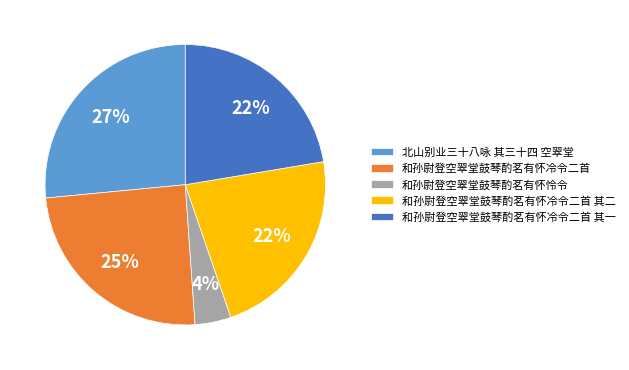

Which category has the biggest portion of the pie?

北山别业三十八咏 其三十四 空翠堂